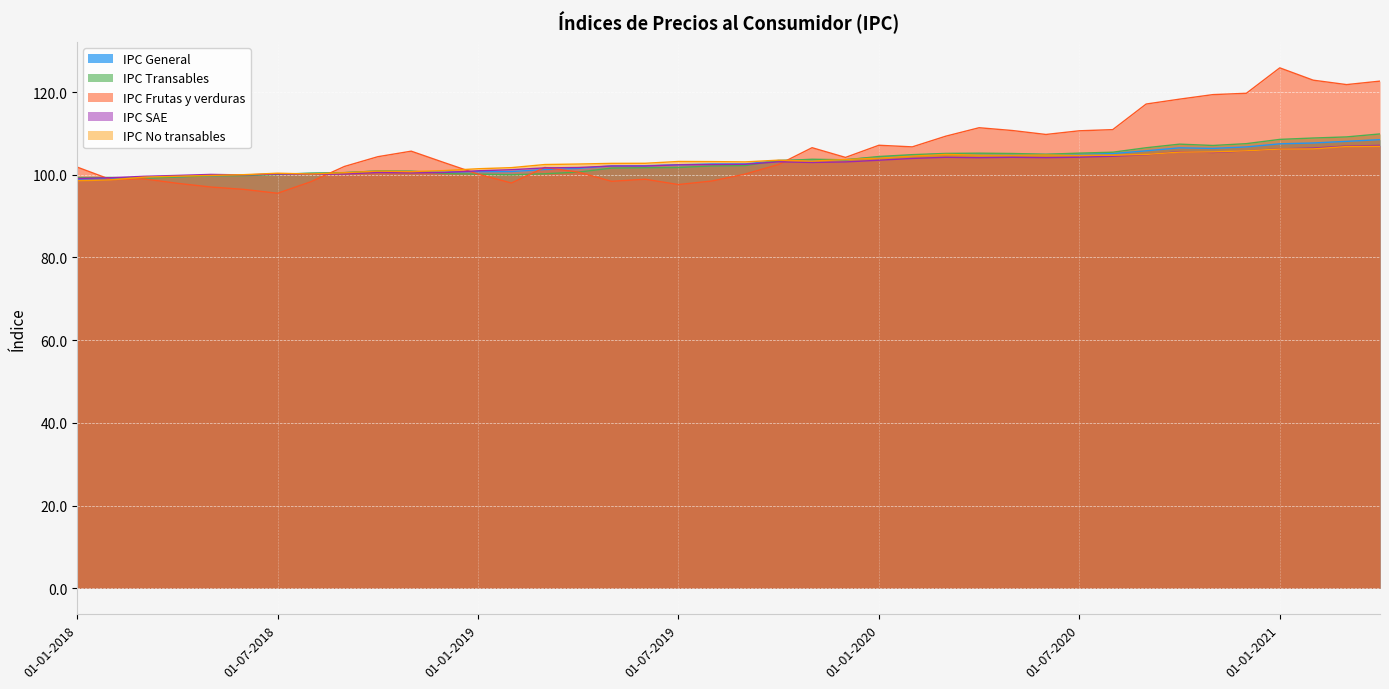

Which category has the lowest value across all series?

01-07-2018